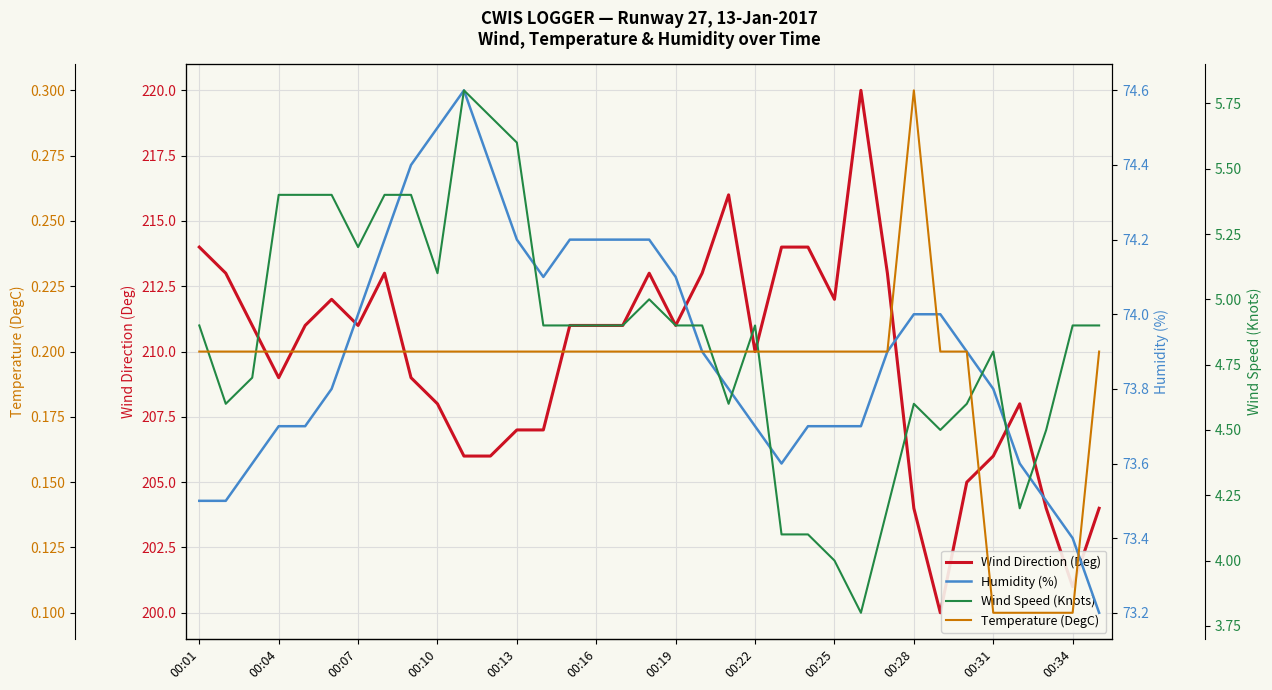

Rank the series at 00:04 from lowest to highest value.

Temperature (DegC), Wind Speed (Knots), Humidity (%), Wind Direction (Deg)